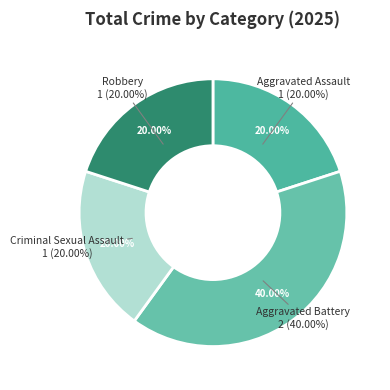

Rank the categories by value from lowest to highest.

Aggravated Assault, Criminal Sexual Assault, Robbery, Aggravated Battery